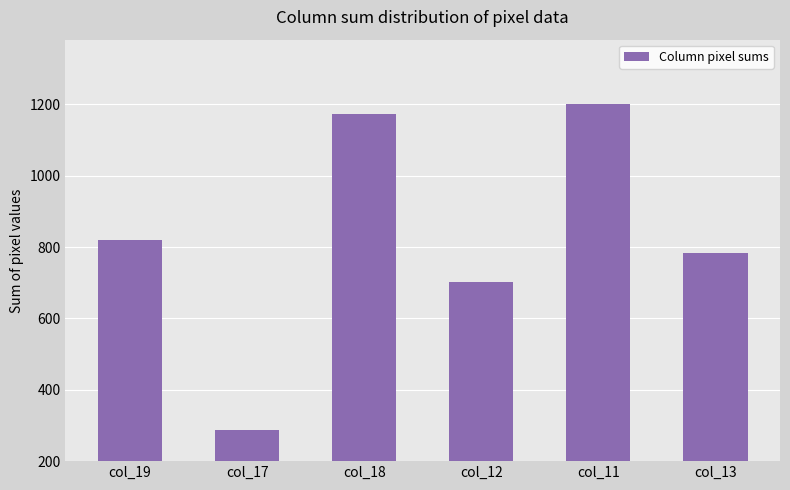

What is the sum of the values at col_19 and col_13?

1603